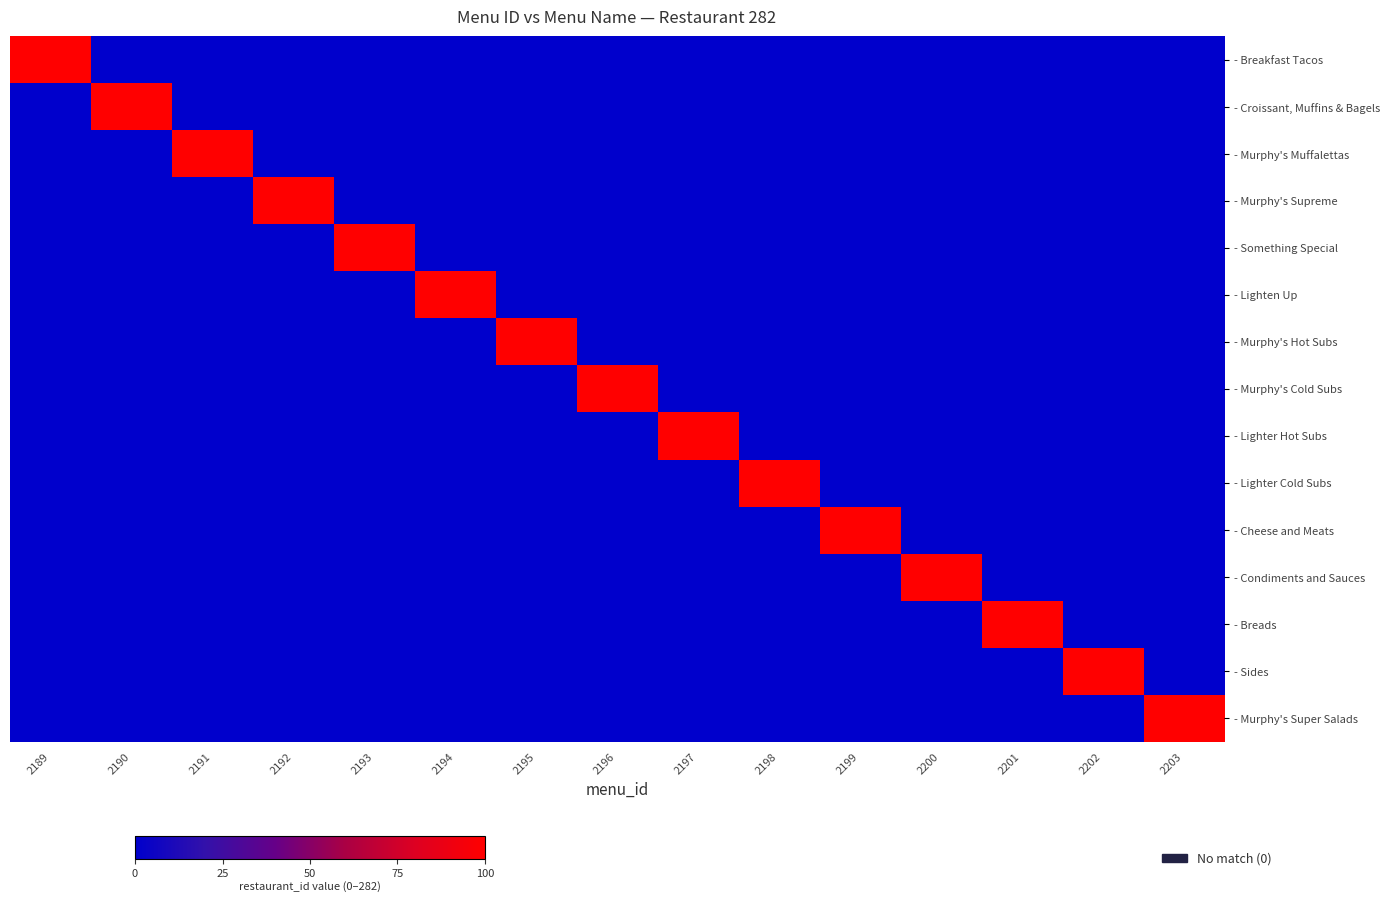

Rank the series at 2190 from lowest to highest value.

- Breakfast Tacos, - Murphy's Muffalettas, - Murphy's Supreme, - Something Special, - Lighten Up, - Murphy's Hot Subs, - Murphy's Cold Subs, - Lighter Hot Subs, - Lighter Cold Subs, - Cheese and Meats, - Condiments and Sauces, - Breads, - Sides, - Murphy's Super Salads, - Croissant, Muffins & Bagels